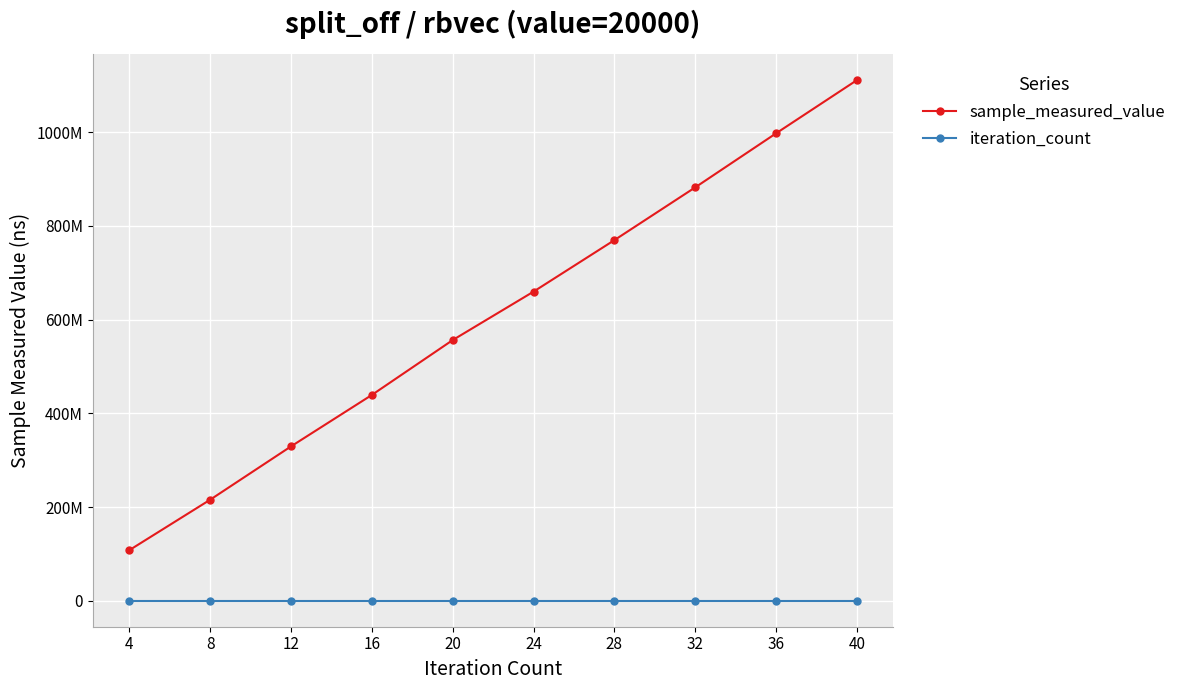

True or false: sample_measured_value and iteration_count intersect in this chart.

False